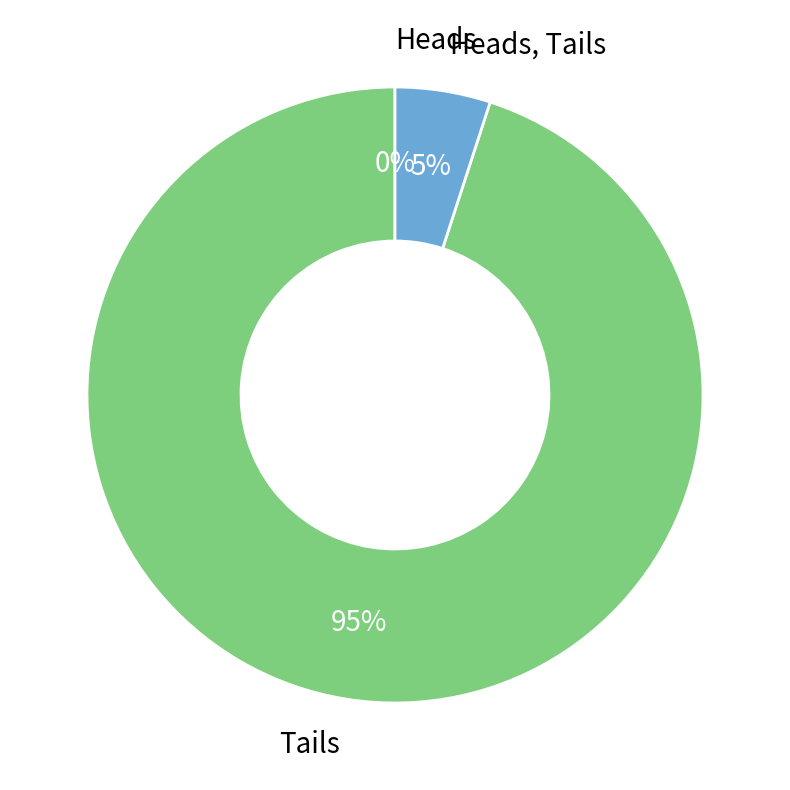

What percentage do Tails and Heads together represent?

95.0%